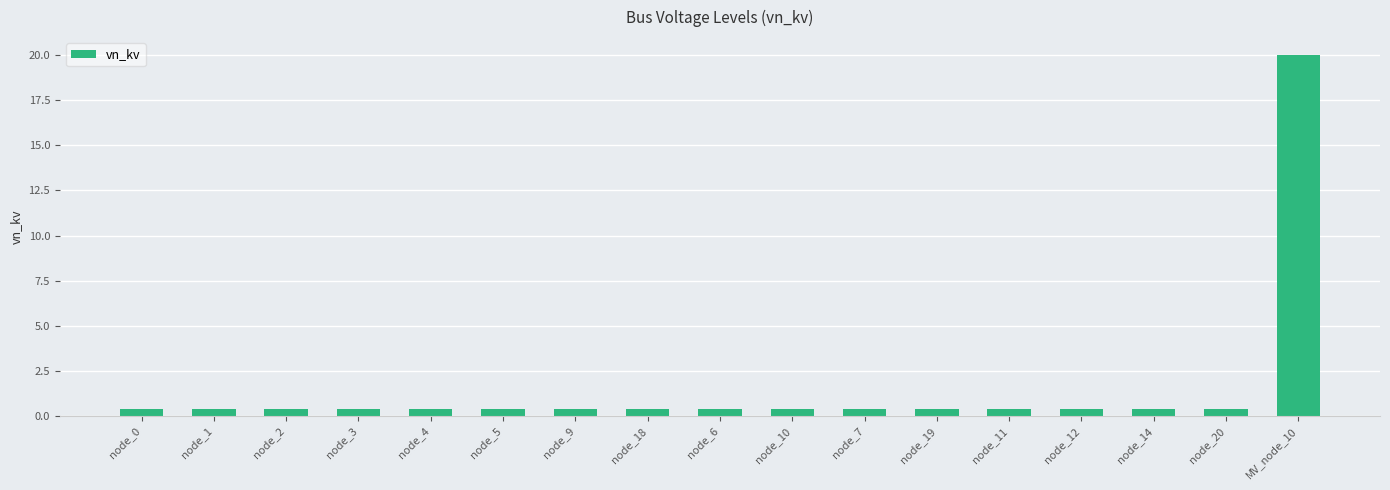

Reading right to left, what are all the values shown in this chart?

MV_node_10=20.0	node_20=0.4	node_14=0.4	node_12=0.4	node_11=0.4	node_19=0.4	node_7=0.4	node_10=0.4	node_6=0.4	node_18=0.4	node_9=0.4	node_5=0.4	node_4=0.4	node_3=0.4	node_2=0.4	node_1=0.4	node_0=0.4